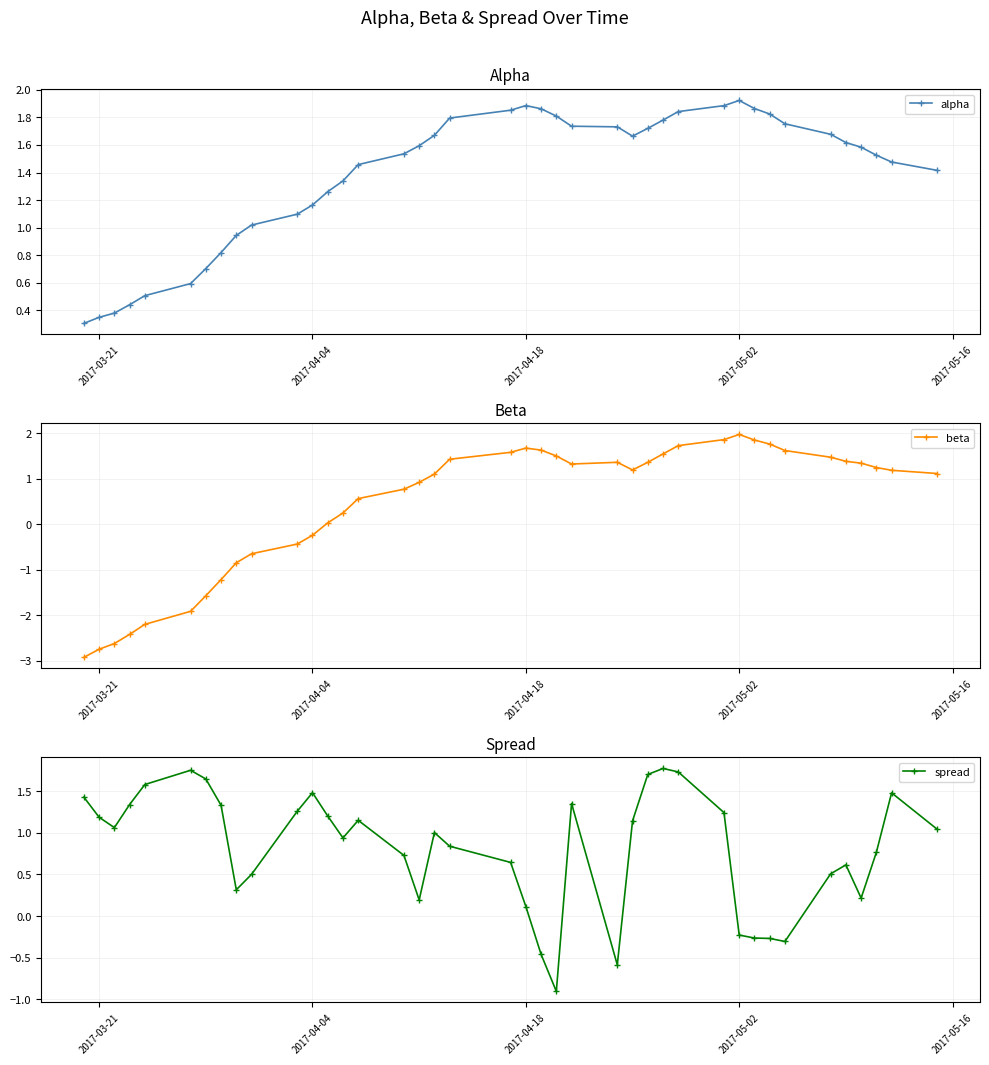

What is the minimum value for spread?

-0.9